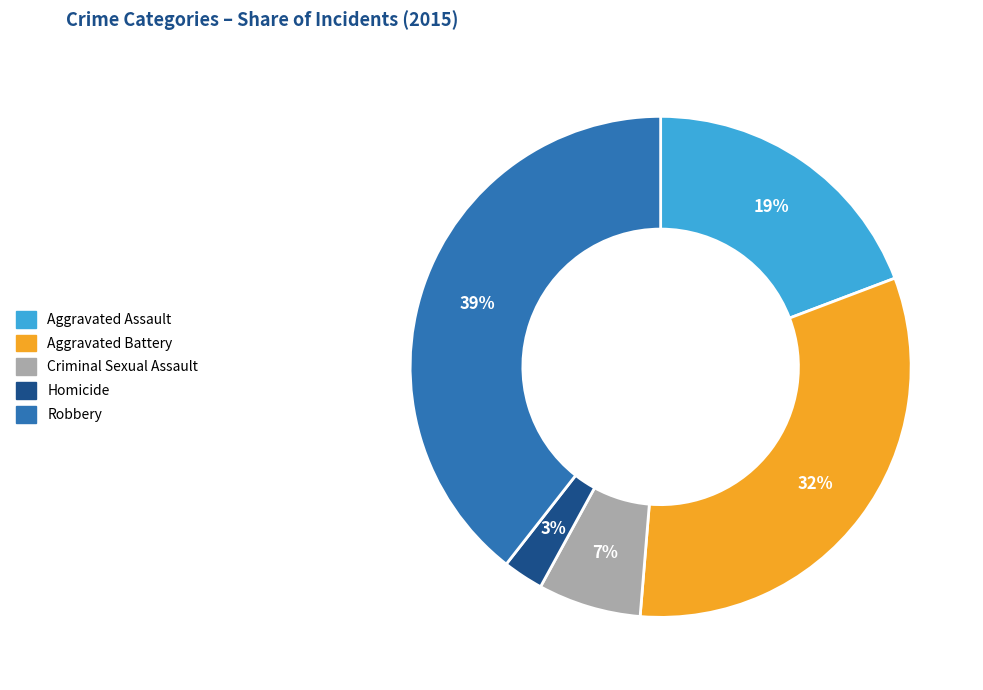

What is the ratio of the value at Aggravated Assault to the value at Aggravated Battery?

0.6